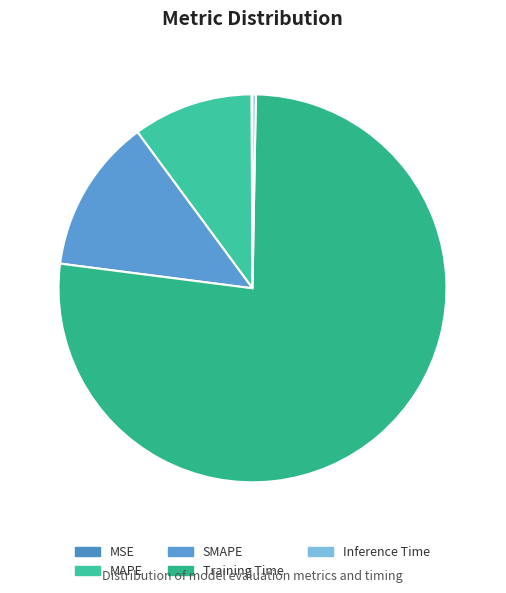

What portion of the pie excludes MAPE?

90.0%